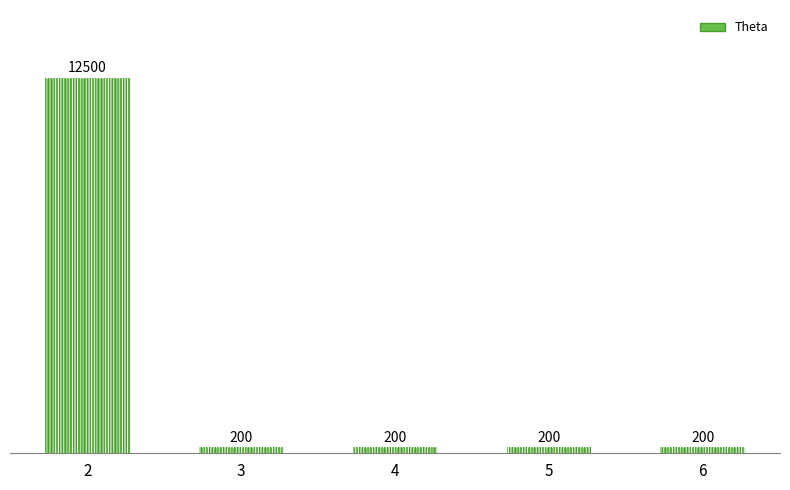

What is the average value?

2660